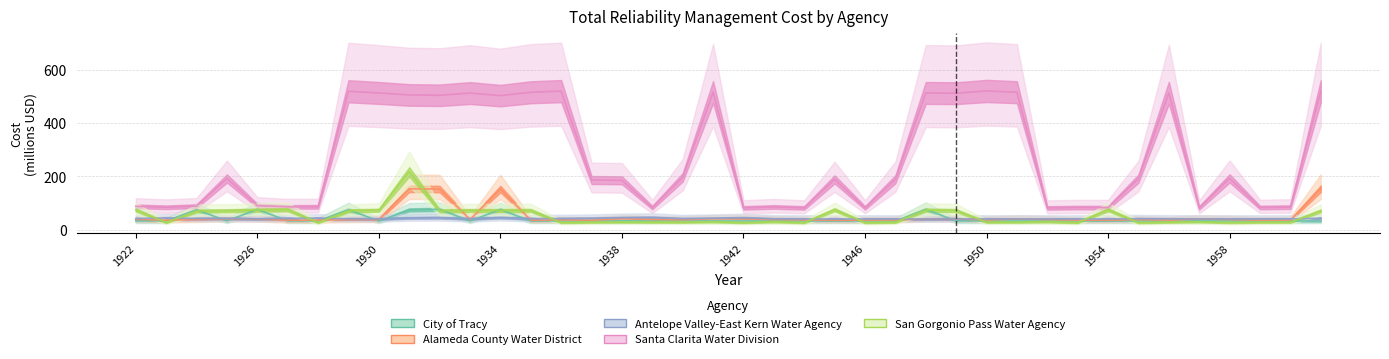

Where is San Gorgonio Pass Water Agency nearest to the value 121?

1954